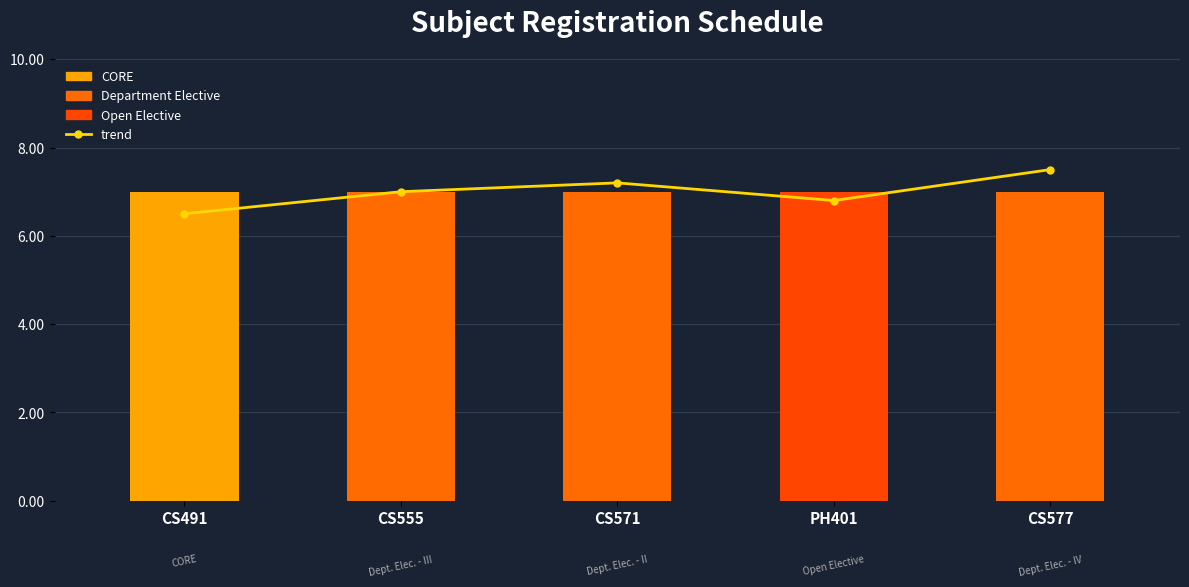

At which label is trend closest to 7?

CS555